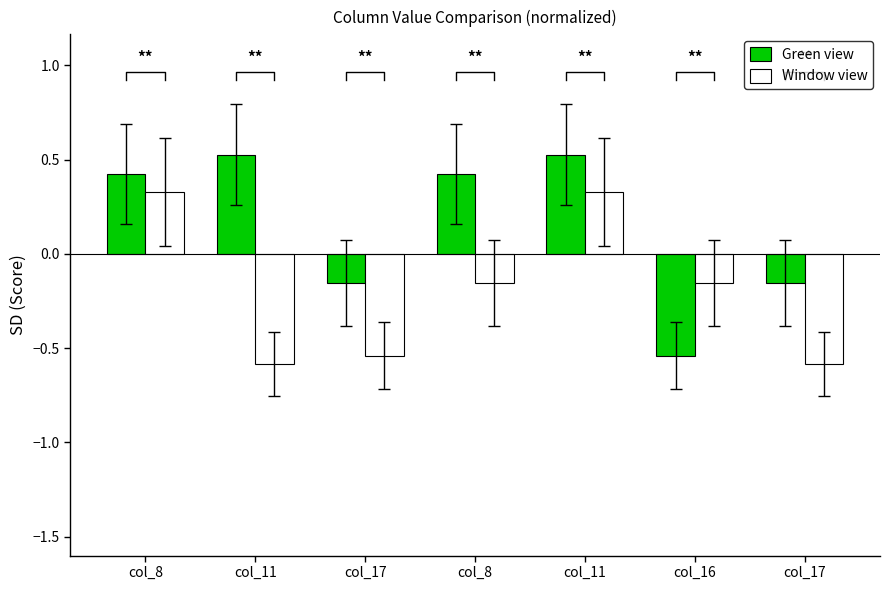

Reading left to right, what are all the values shown in this chart?

Green view: col_8=0.4	col_11=0.5	col_17=-0.2	col_8=0.4	col_11=0.5	col_16=-0.5	col_17=-0.2
Window view: col_8=0.3	col_11=-0.6	col_17=-0.5	col_8=-0.2	col_11=0.3	col_16=-0.2	col_17=-0.6